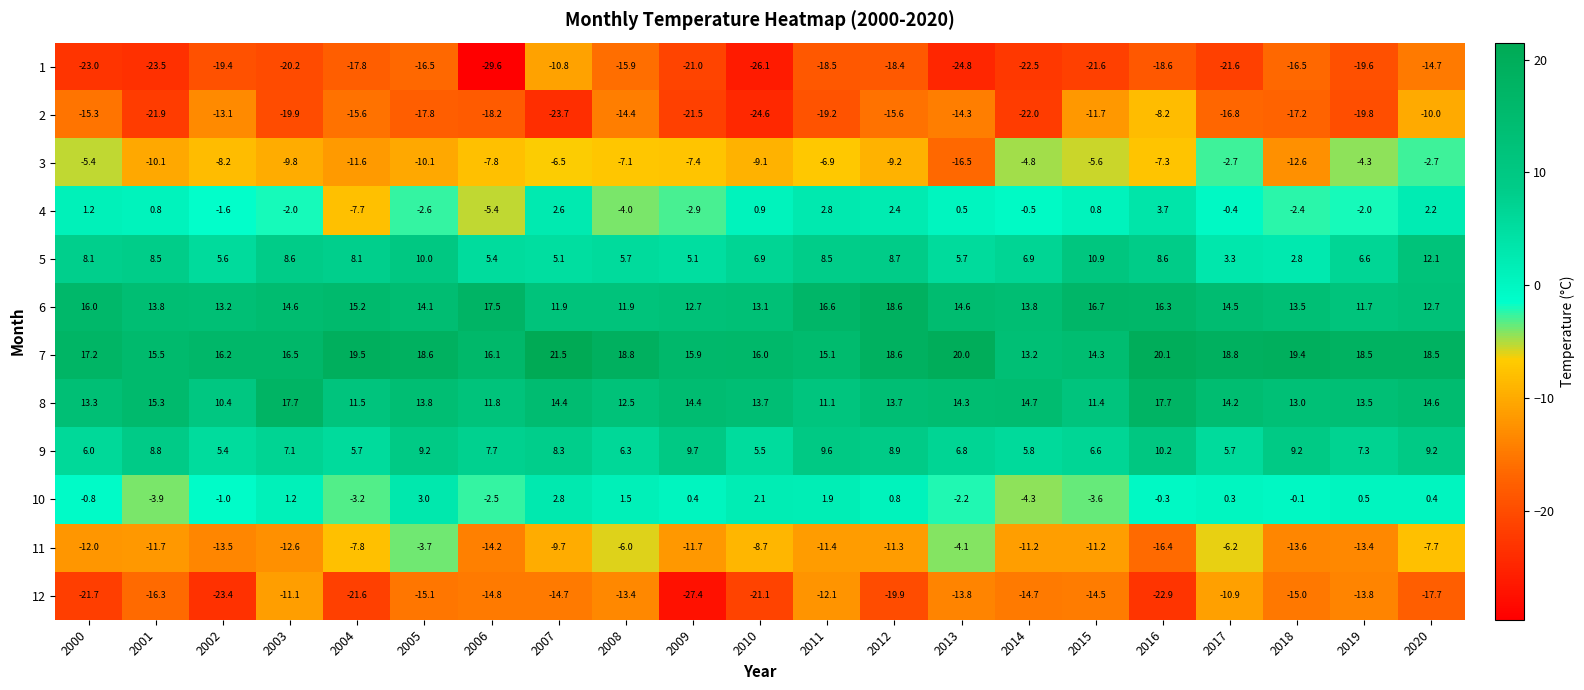

At 2019, list the series in order from smallest to largest.

2, 1, 12, 11, 3, 4, 10, 5, 9, 6, 8, 7